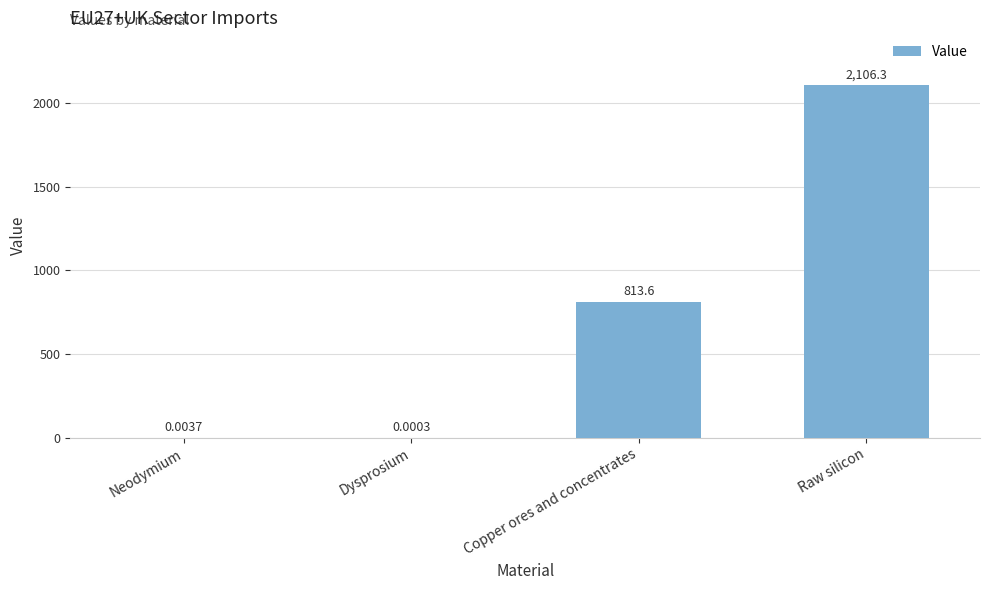

The value at Copper ores and concentrates is 1405.7. True or false?

False